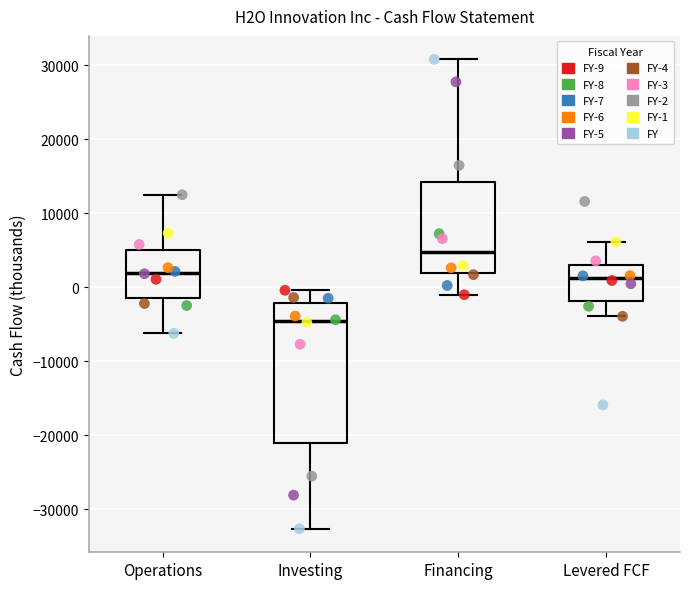

Reading left to right, read every box against the y-axis: the position of its median line, the range the box covers, and the ends of its whiskers. The values are not printed on the chart, so give them approximately, as read against the axis.

Operations: median 2000, box -1000 to 5000, whiskers -6000 to 12000
Investing: median -5000, box -21000 to -2000, whiskers -33000 to 0
Financing: median 5000, box 2000 to 14000, whiskers -1000 to 31000
Levered FCF: median 1000, box -2000 to 3000, whiskers -4000 to 6000